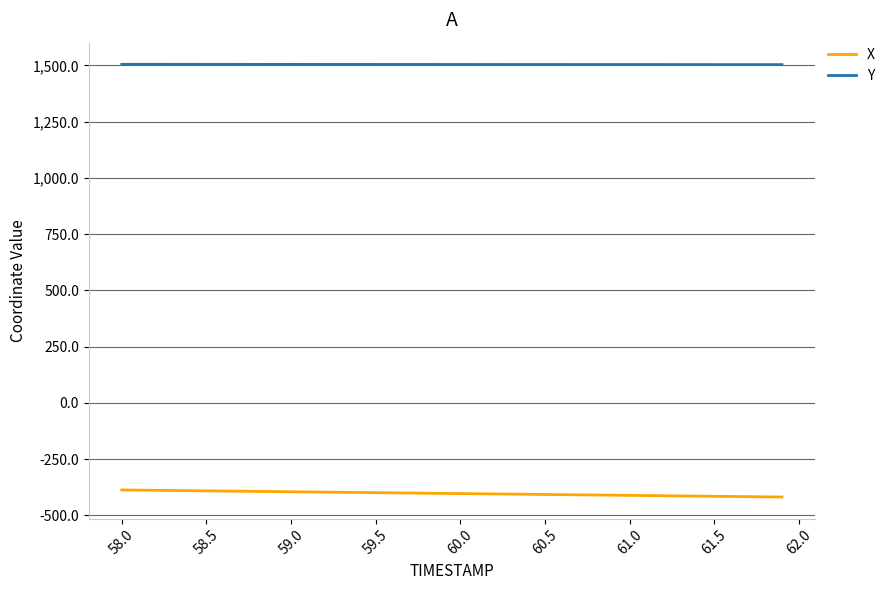

List the series in order of their peak value, lowest first.

X, Y